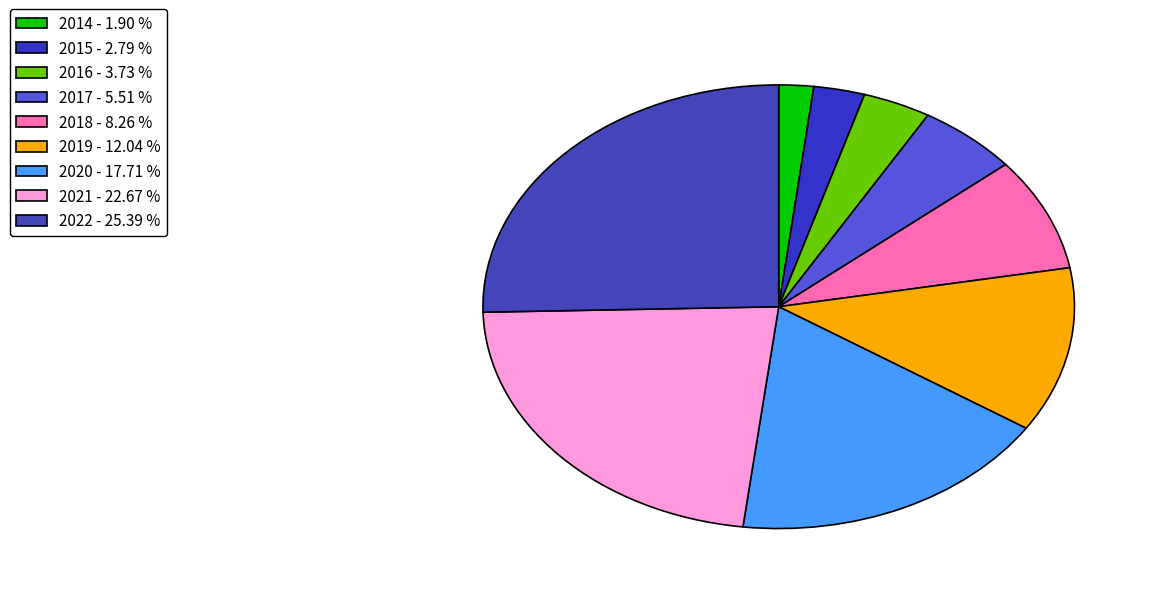

Is 2017 the majority of the pie?

No